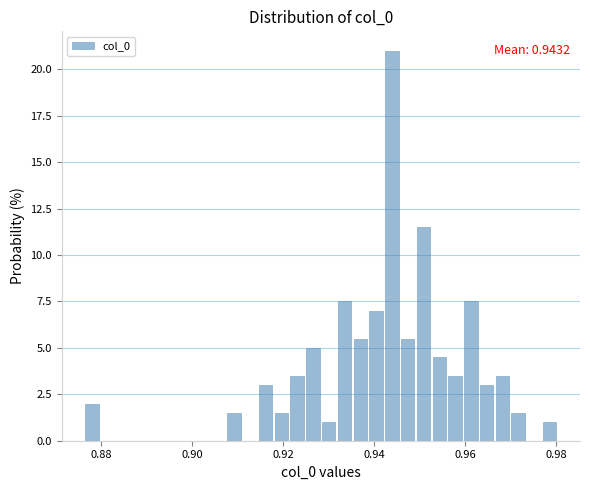

Around what value on the x-axis is the tallest bar? Give the approximate position of its centre, as read against the axis.

0.944